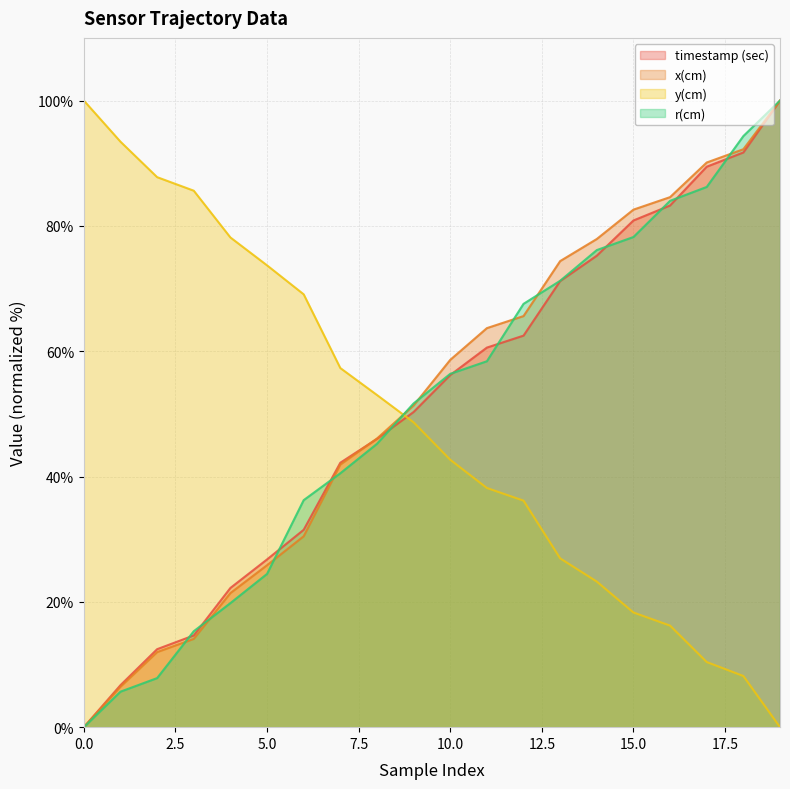

Is it true that timestamp (sec) equals 35.1 at 16?

False